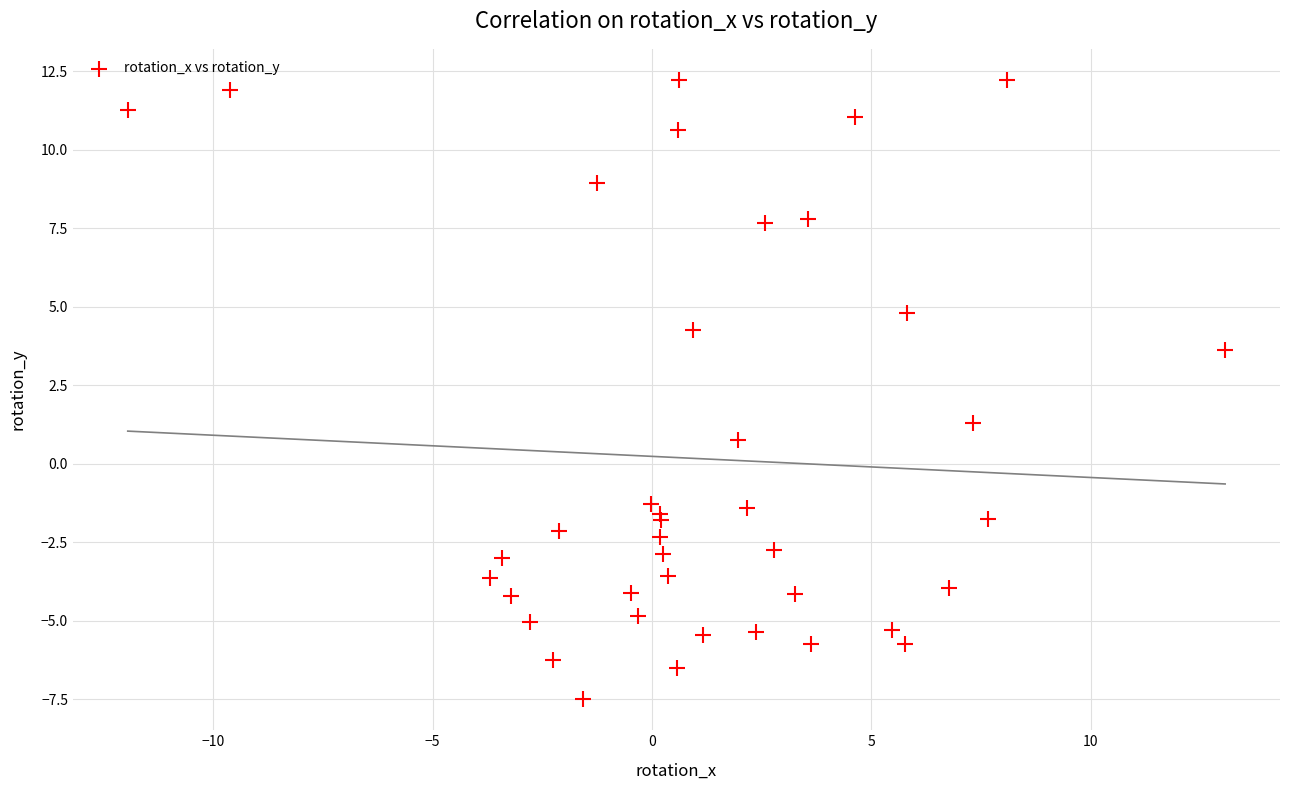

What Y value in the scatter plot is closest to 2?

1.3